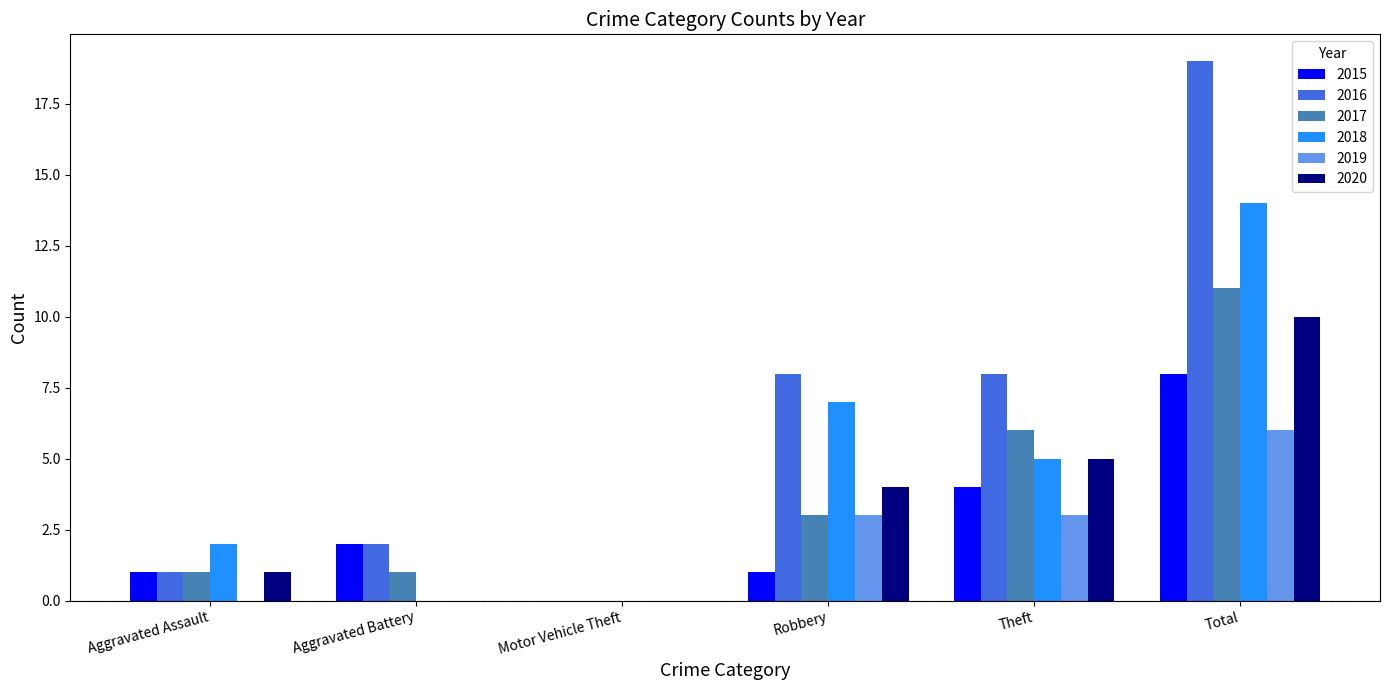

How many positive values does the 2017 series have?

5